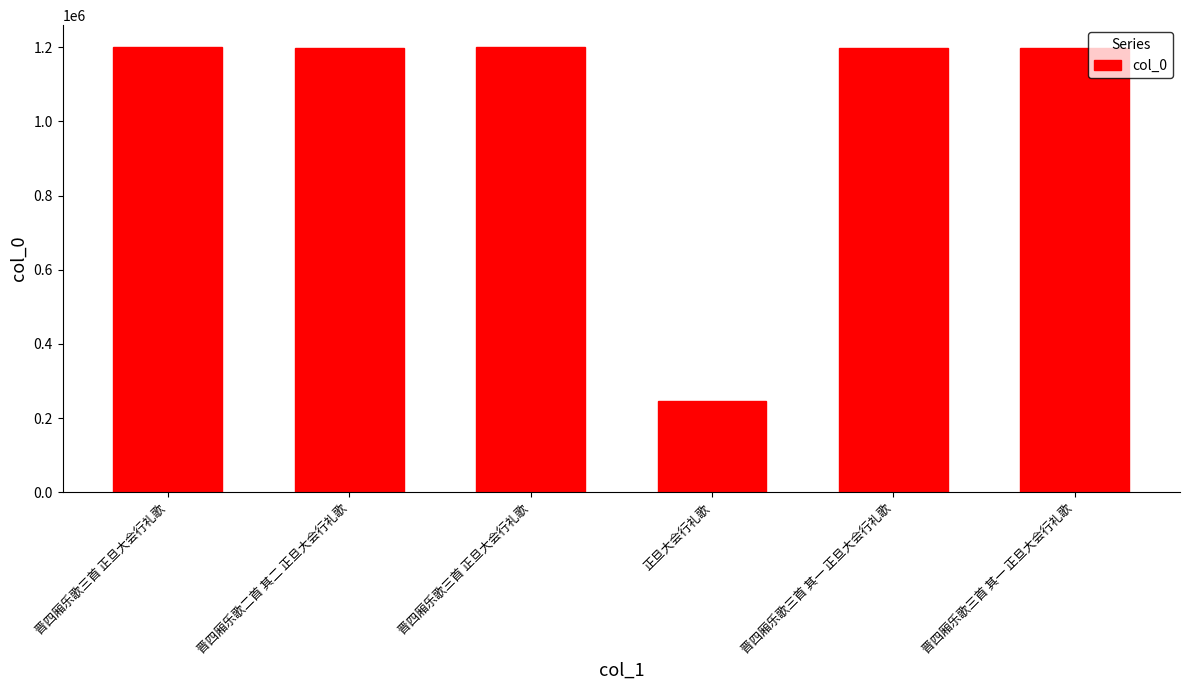

At which label does the data first exceed 1198658?

晋四厢乐歌三首 正旦大会行礼歌